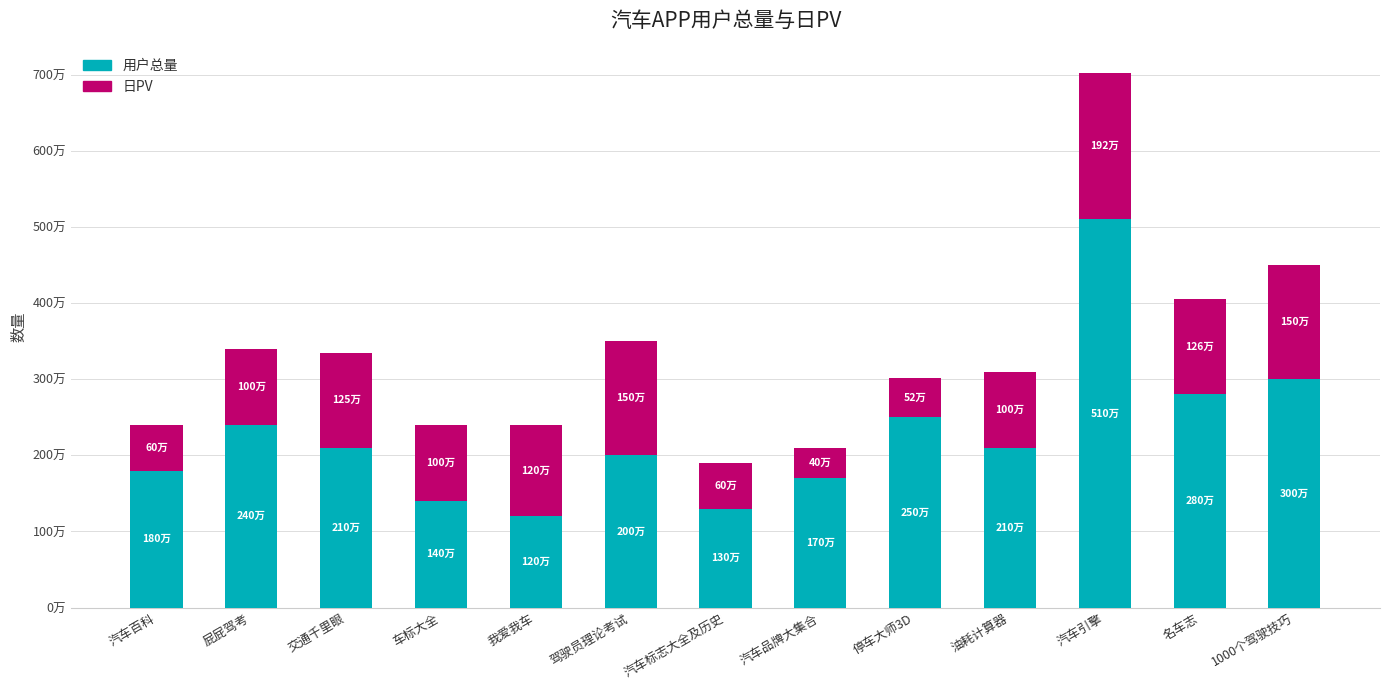

Are the bars grouped side by side (vs. stacked)?

No